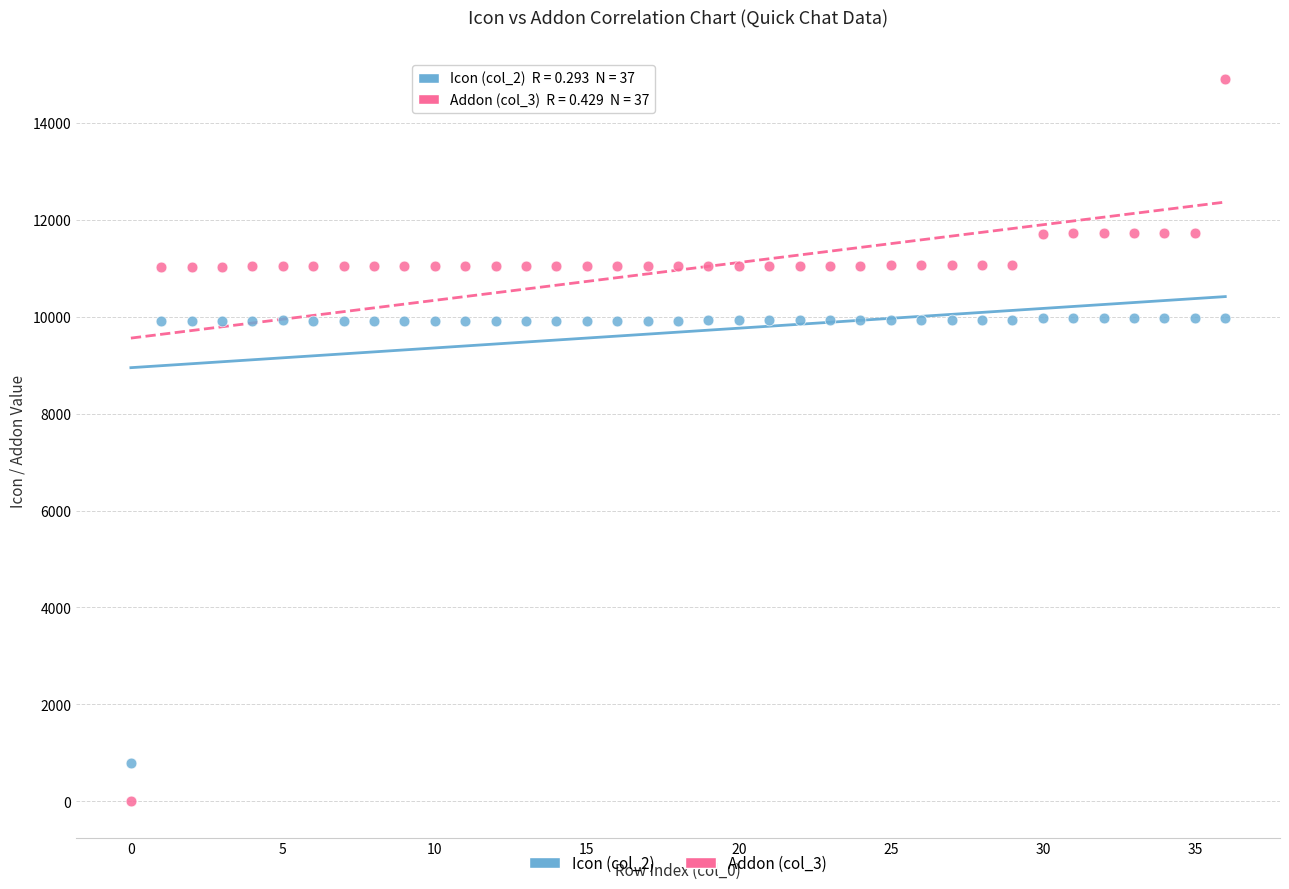

Which series reaches the minimum Y coordinate?

Addon (col_3)